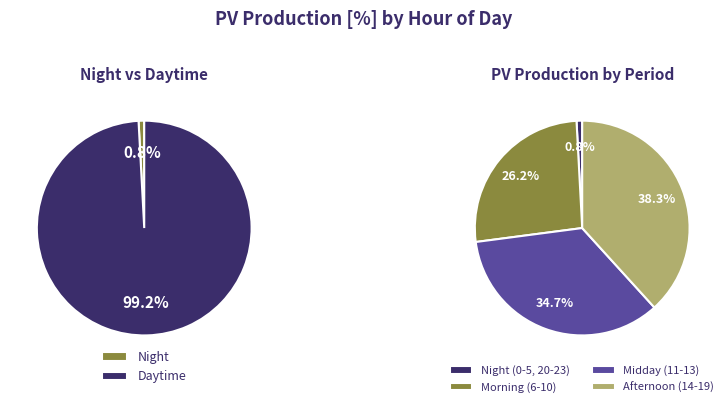

What is the change in value from 11 to 17?

-0.3